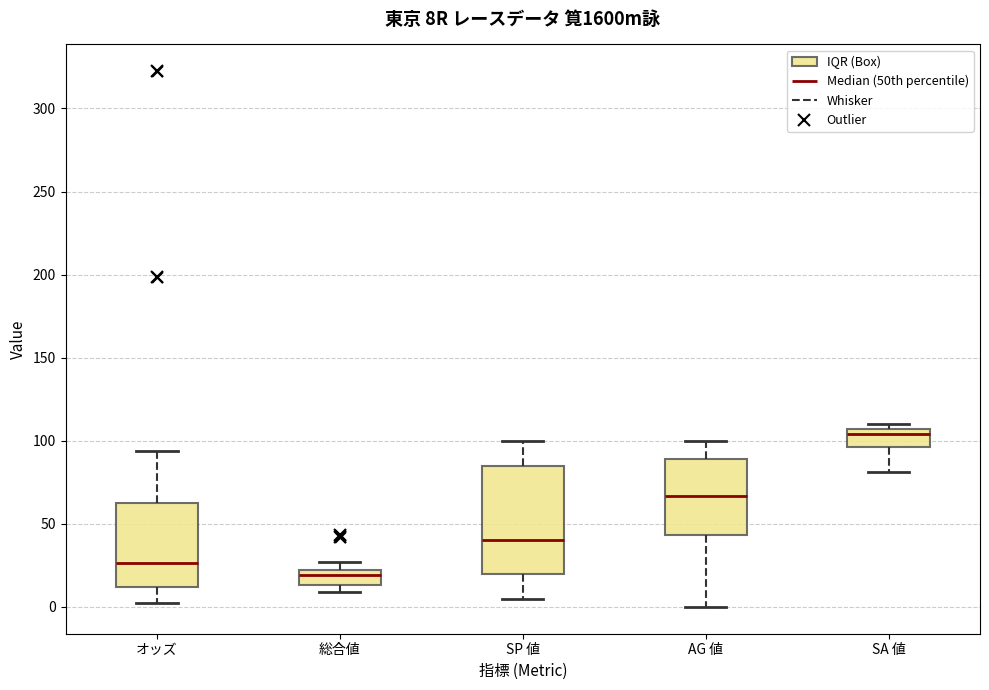

Reading left to right, transcribe this box plot: for each box, give where its median line is, the range the box spans, and where its two whiskers end, as read against the y-axis. The values are not printed on the chart, so give them approximately, as read against the axis.

オッズ: median 25, box 10 to 65, whiskers 0 to 95
総合値: median 20 (just below the box's upper edge), box 15 to 20, whiskers 10 to 25
SP 値: median 40, box 20 to 85, whiskers 5 to 100
AG 値: median 65, box 45 to 90, whiskers 0 to 100
SA 値: median 105 (just below the box's upper edge), box 95 to 105, whiskers 80 to 110